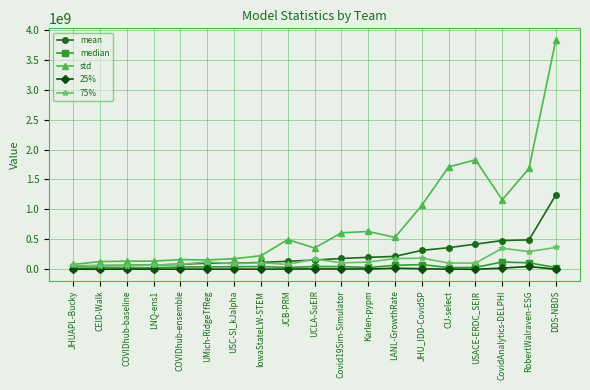

At which label is std closest to 1956837666?

USACE-ERDC_SEIR